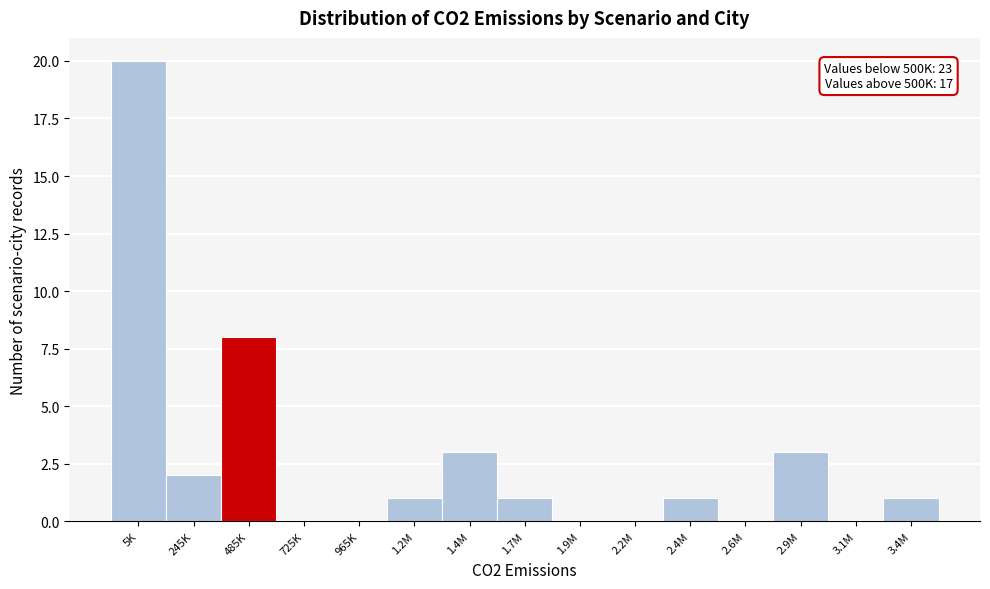

Reading left to right, what are all the values shown in this chart?

5K=20	245K=2	485K=8	725K=0	965K=0	1.2M=1	1.4M=3	1.7M=1	1.9M=0	2.2M=0	2.4M=1	2.6M=0	2.9M=3	3.1M=0	3.4M=1